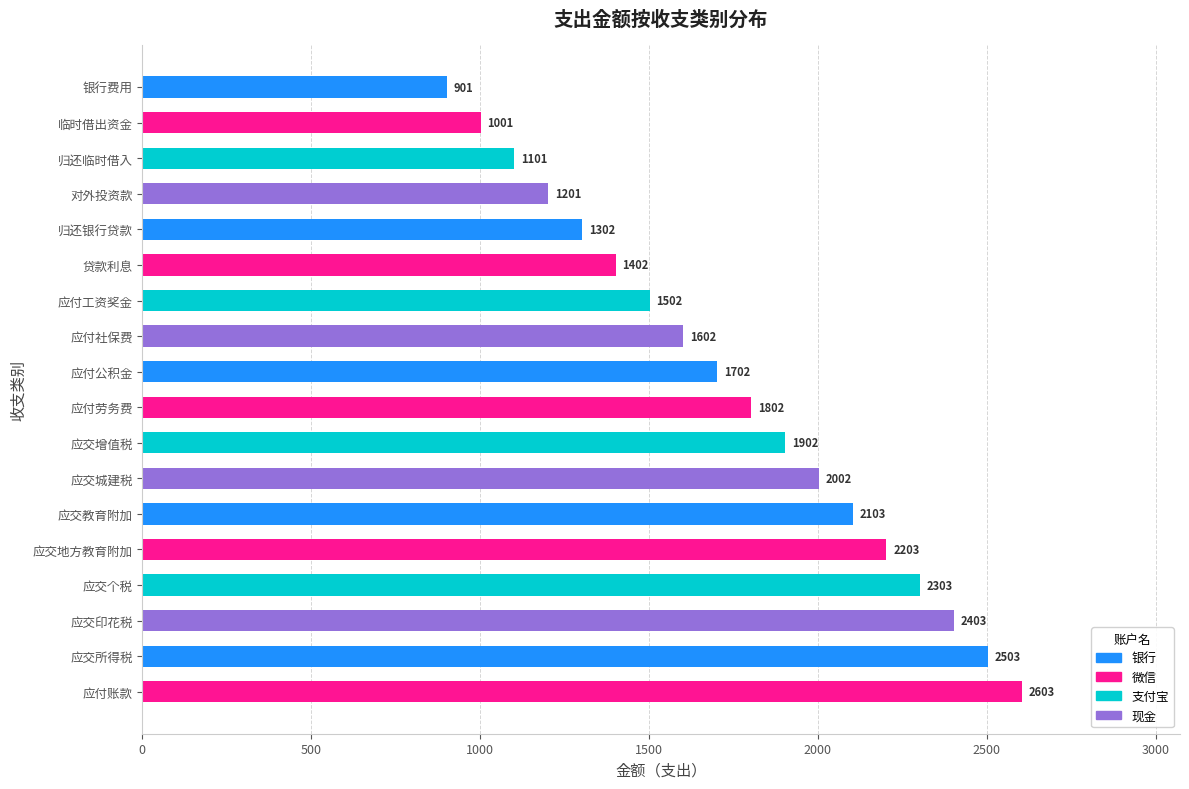

What position from the top is 应付公积金?

9